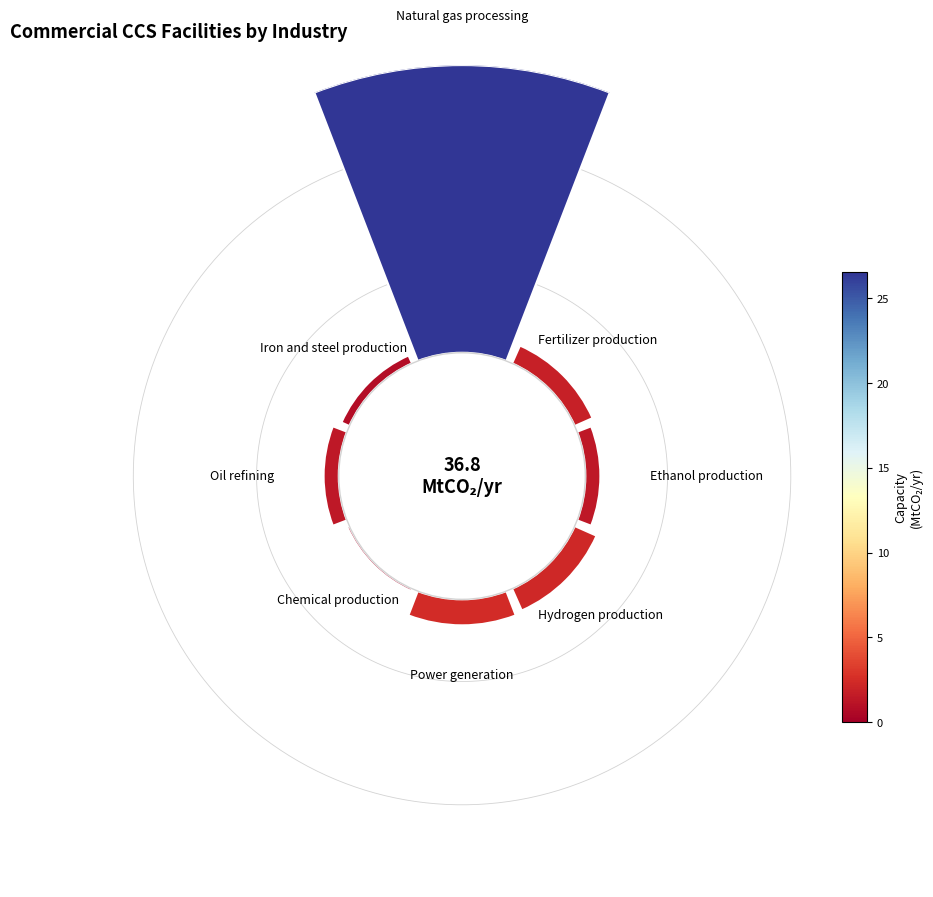

Is there a majority slice in this chart?

Yes